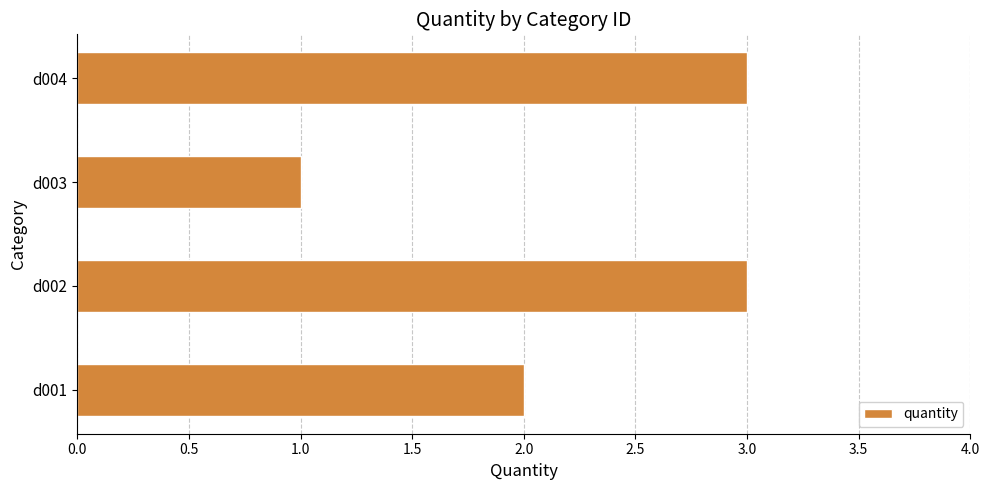

How many distinct data groups are displayed?

1